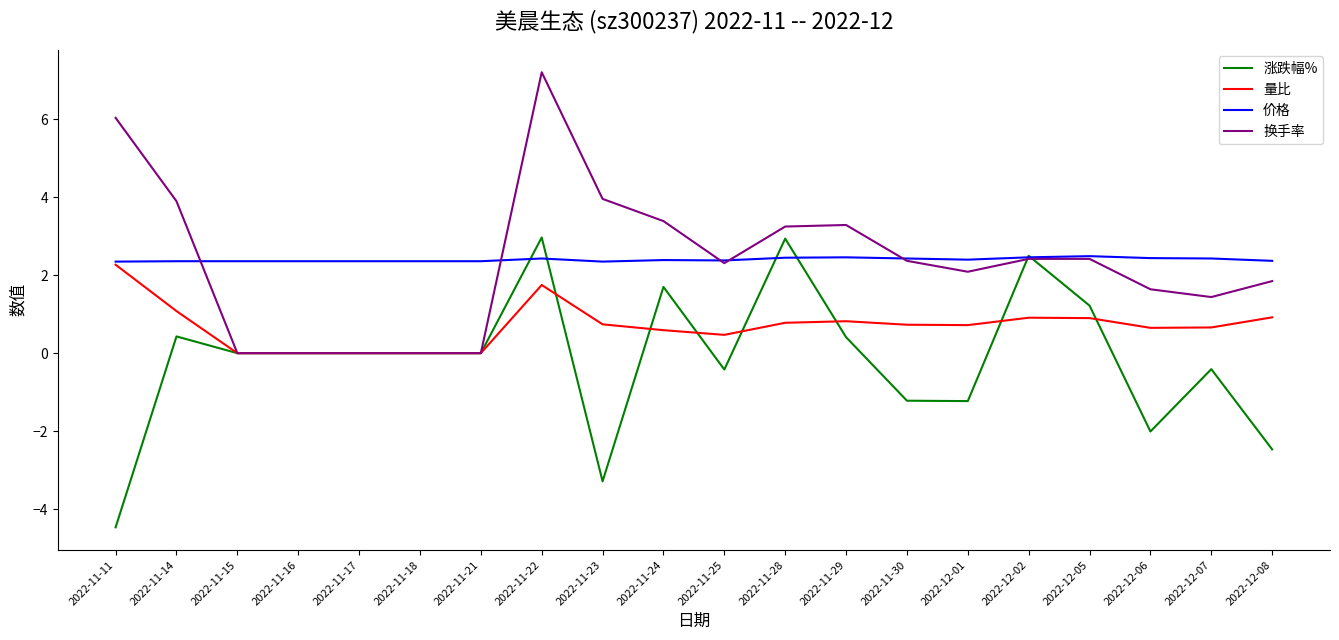

Is the value of 价格 at 2022-11-21 greater than the value of 量比 at 2022-11-16?

Yes